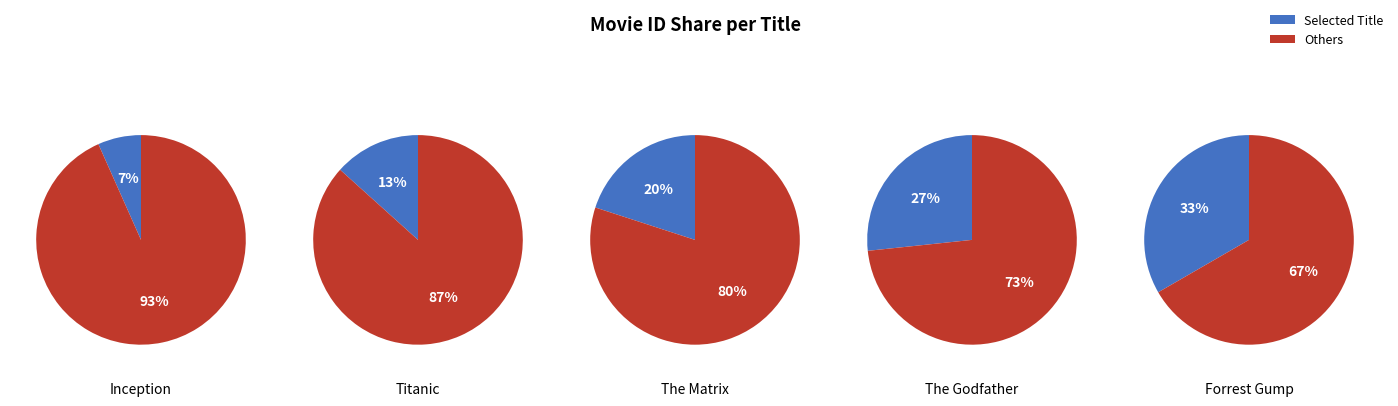

Which slice is the largest?

Forrest Gump